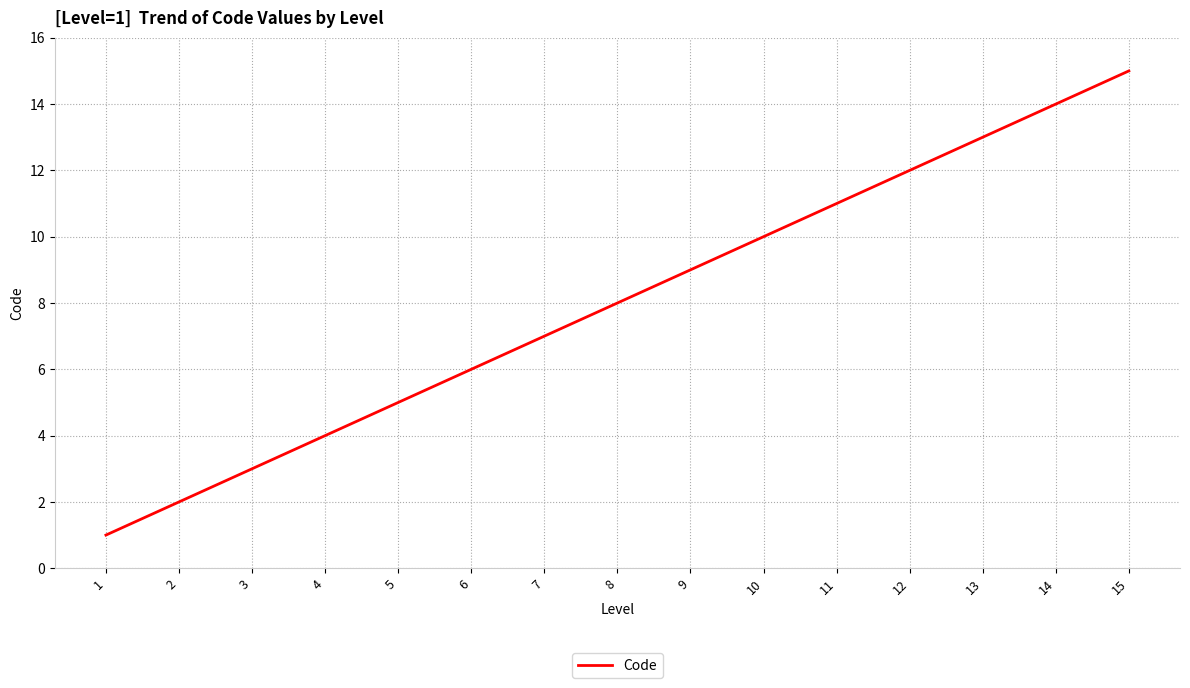

At which label is the value closest to 8?

8